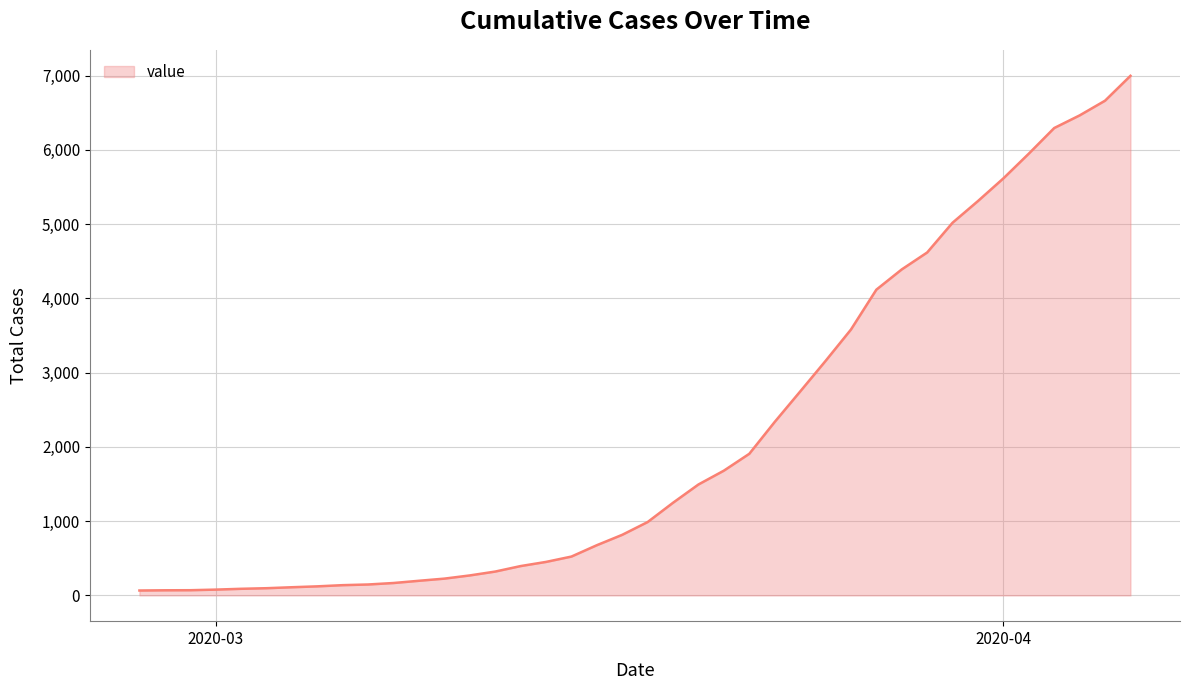

What is the greatest value displayed?

6997